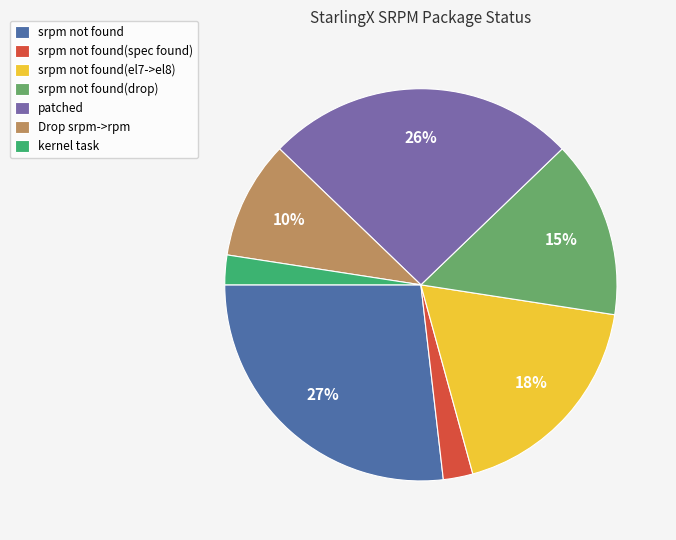

Is it true that srpm not found is 27% of the pie?

True